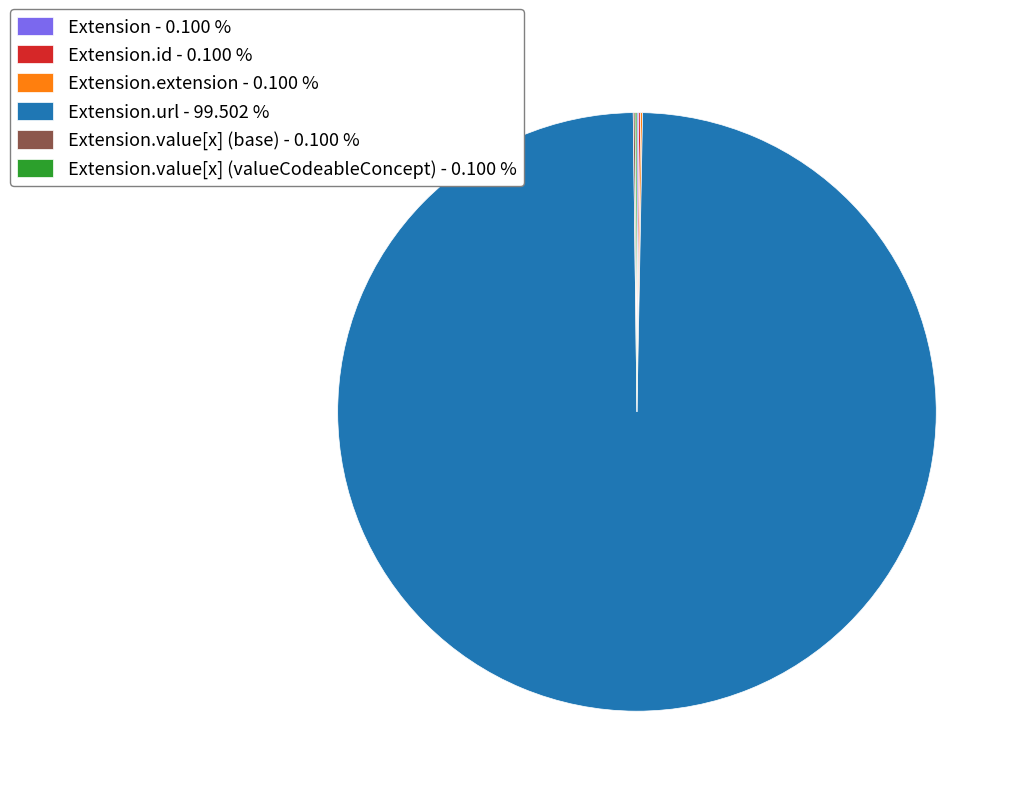

What is the largest slice in the pie chart?

Extension.url - 99.502 %